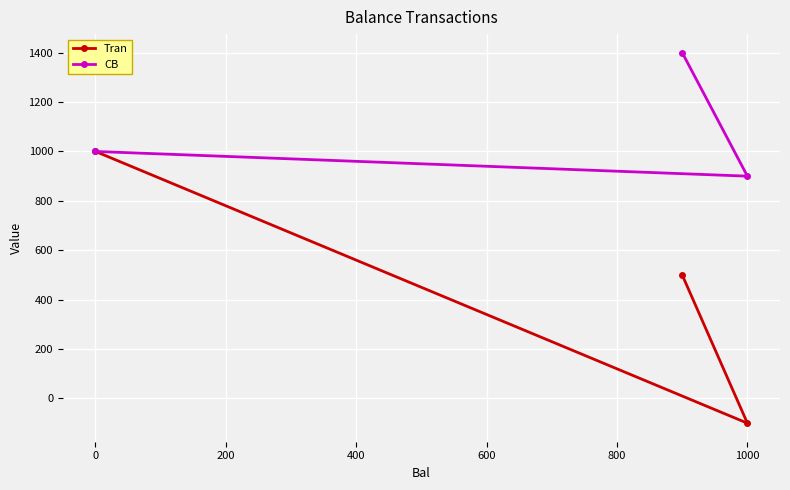

Which series has the largest range (max minus min)?

Tran